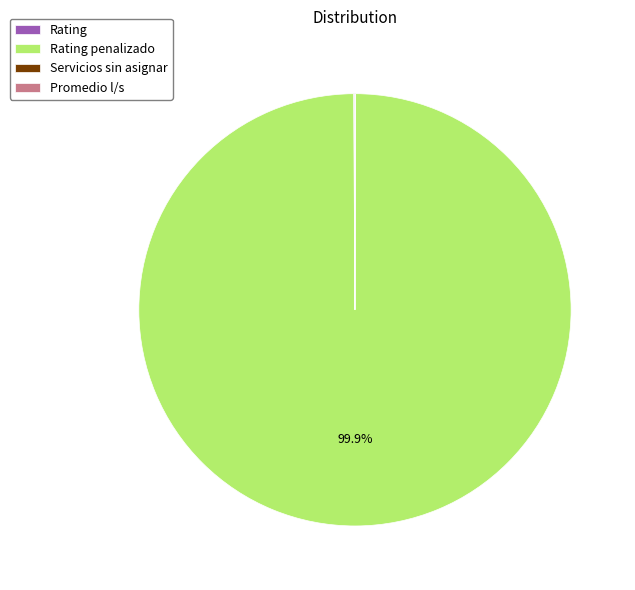

Is there any slice that represents more than half of the pie?

Yes